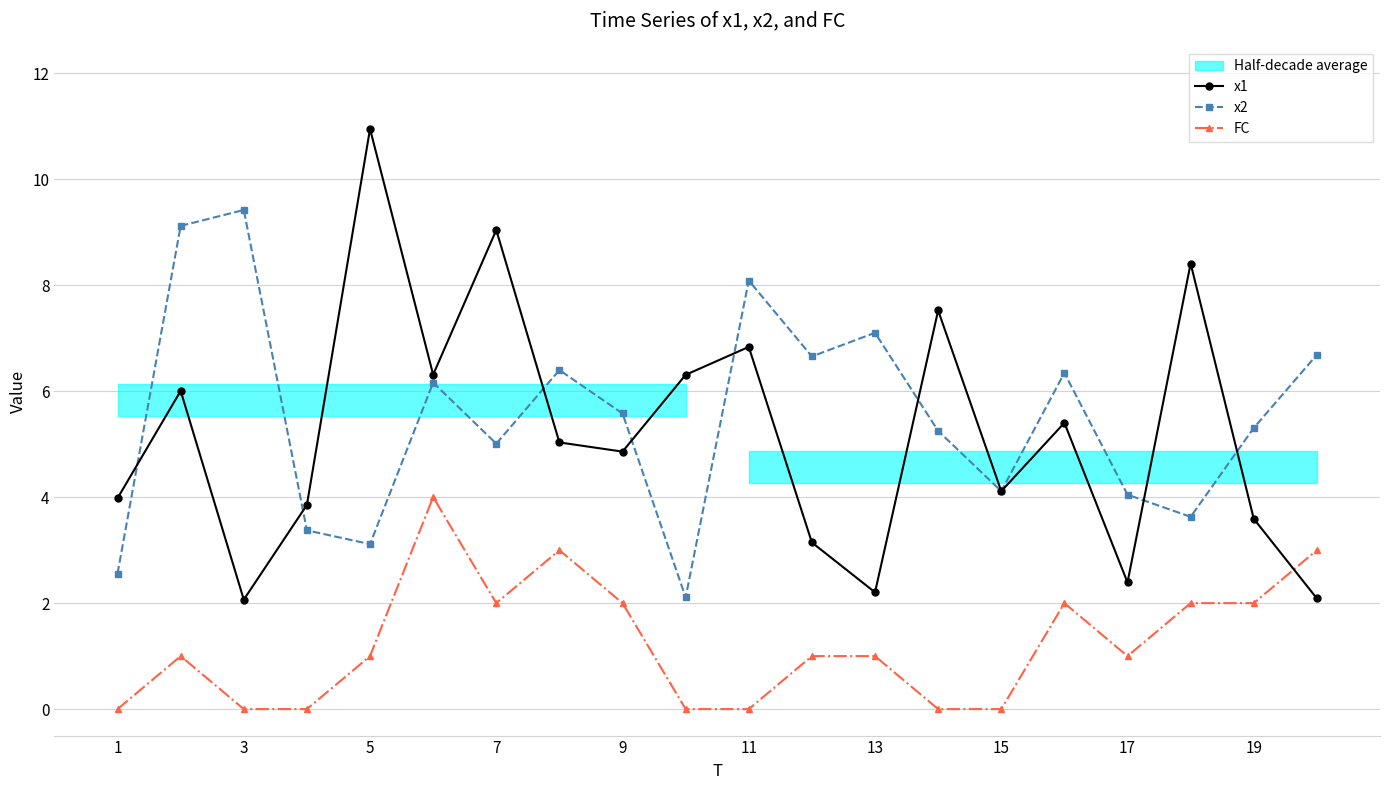

At how many categories does at least one series exceed 8?

6